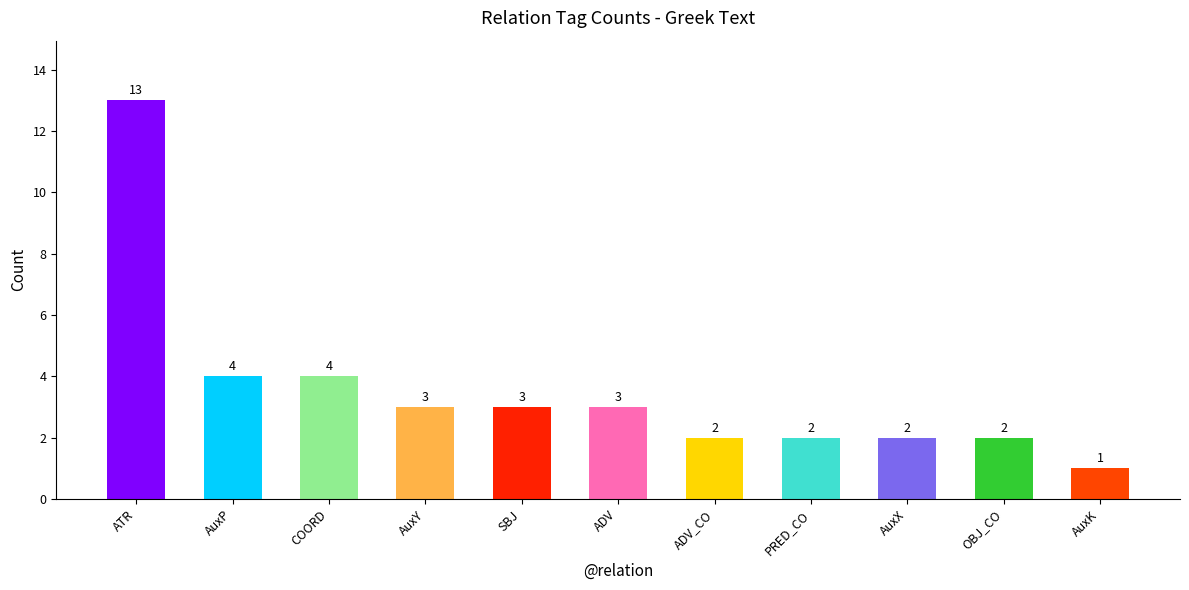

Approximately how many times larger is the value at SBJ compared to AuxY?

1.0